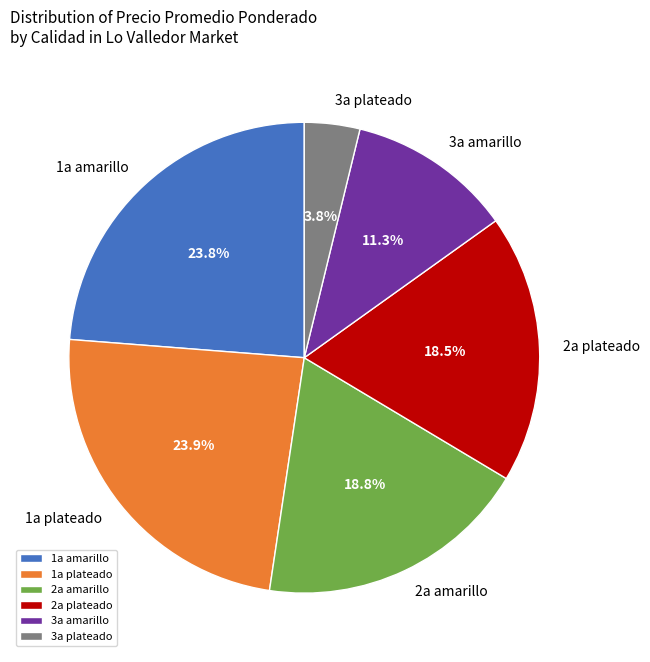

What is the total percentage of 3a amarillo and 2a amarillo?

30.1%